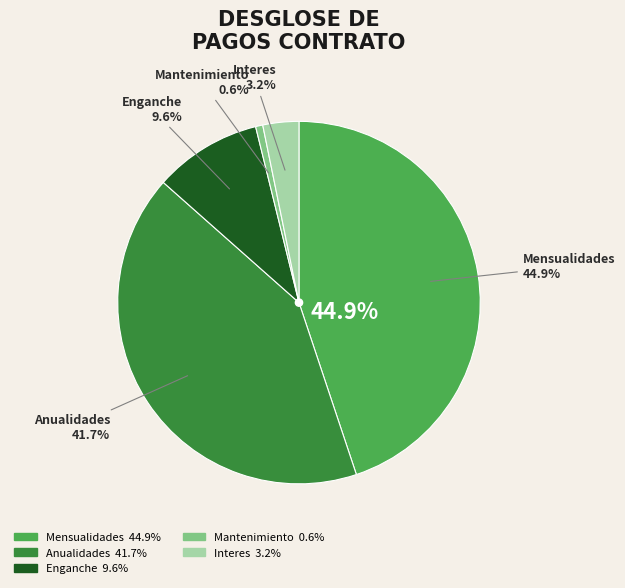

Is it true that Mensualidades is 36% of the pie?

False